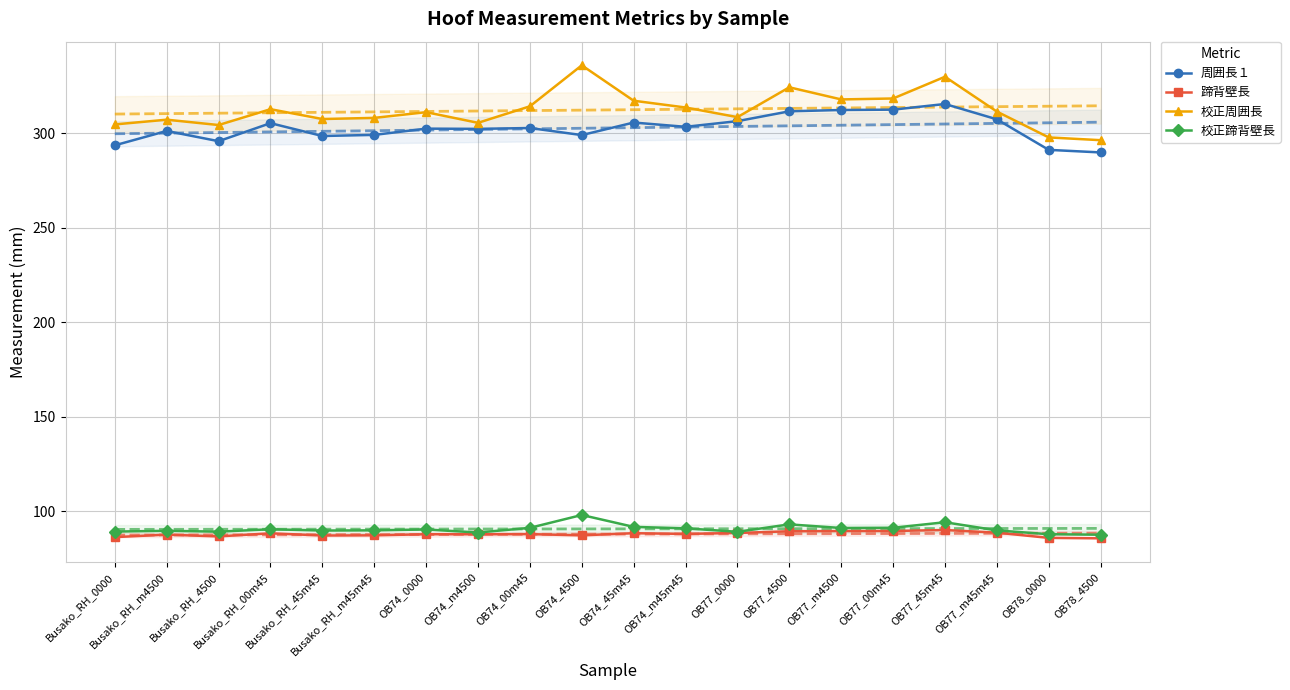

Between OB77_45m45 and OB74_45m45, which is larger?

OB77_45m45